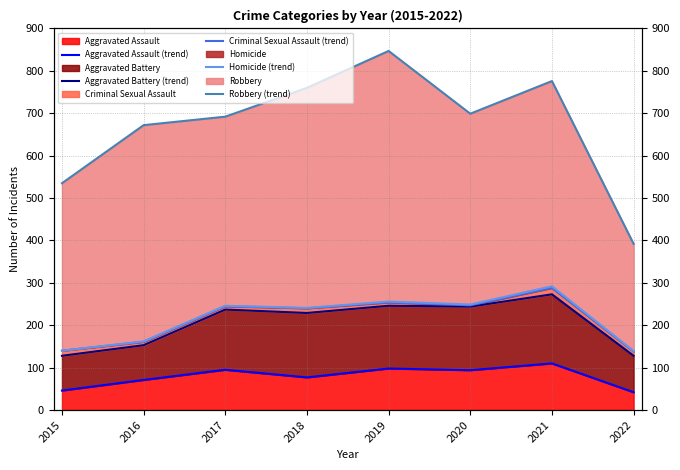

What is the sum of all Aggravated Assault (trend) values?

633